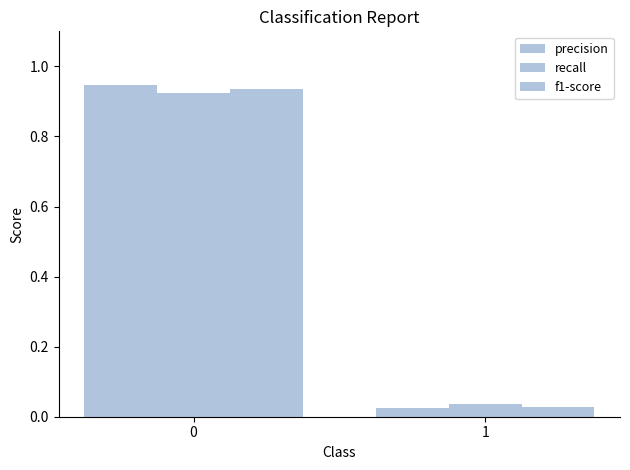

What is the value of the recall bar at the 1st from the left?

0.9